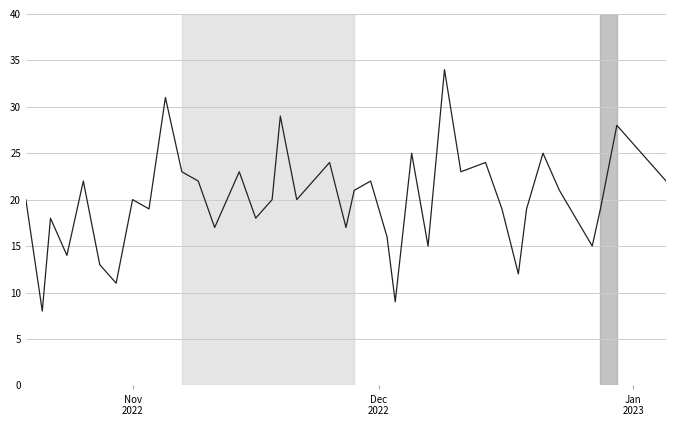

How many lines are shown in the chart?

1